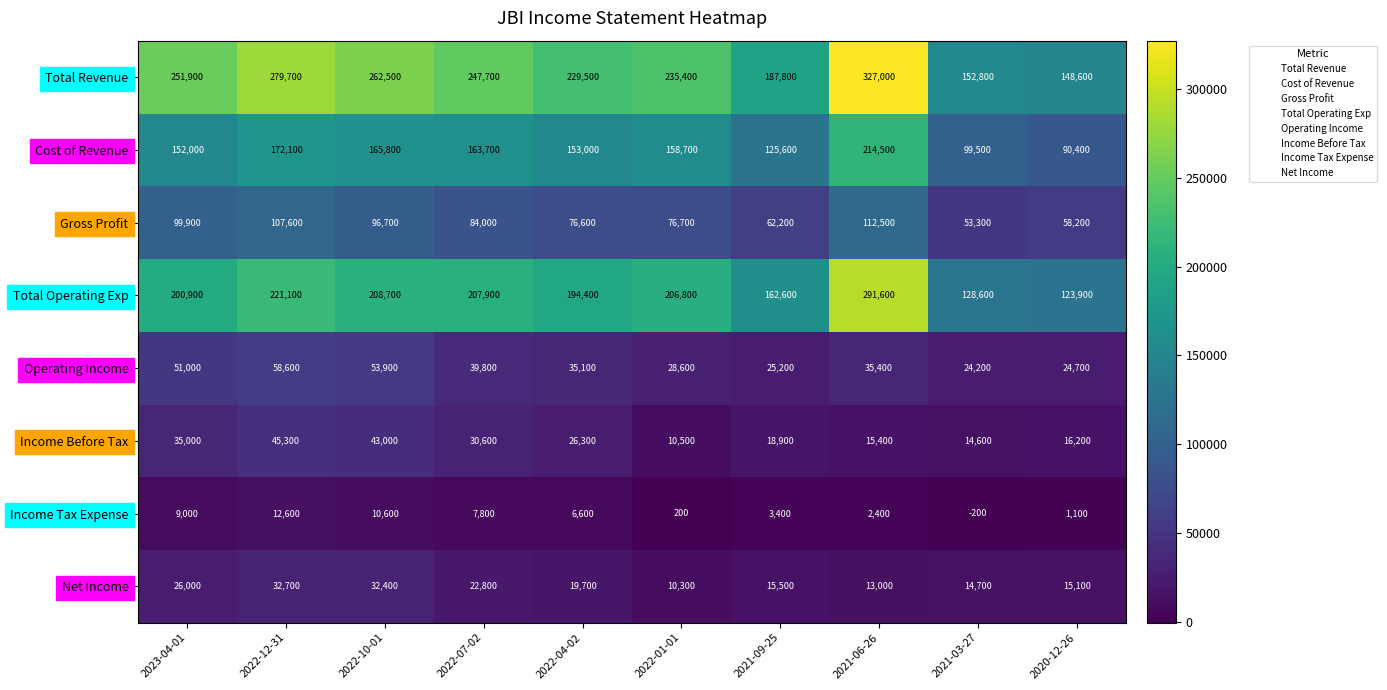

Read the Net Income value at 2022-12-31, to the nearest 100.

32700